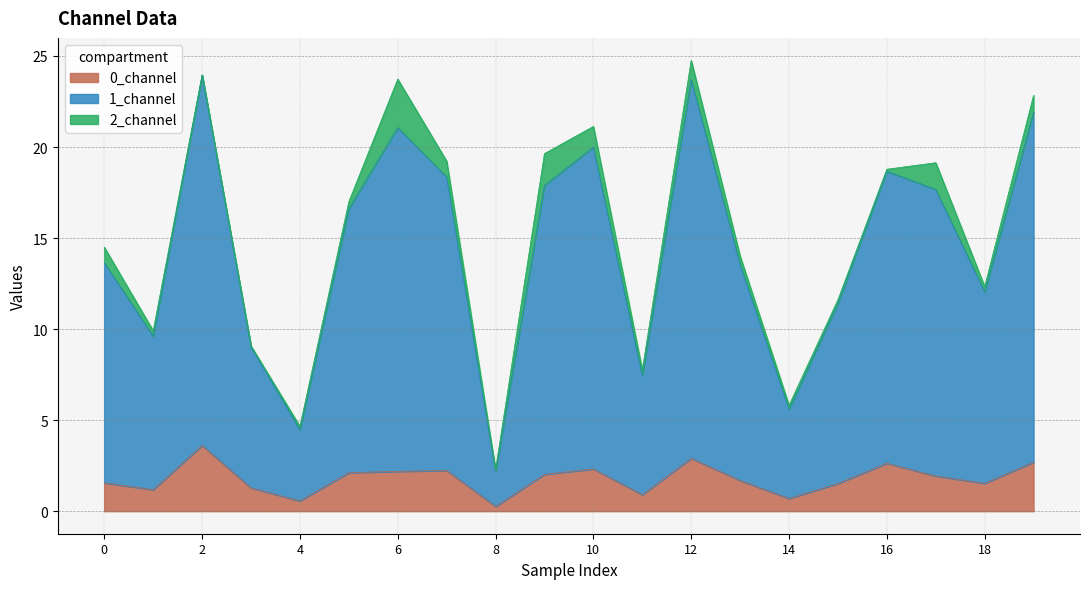

What is the average value of the 1_channel series?

14.4